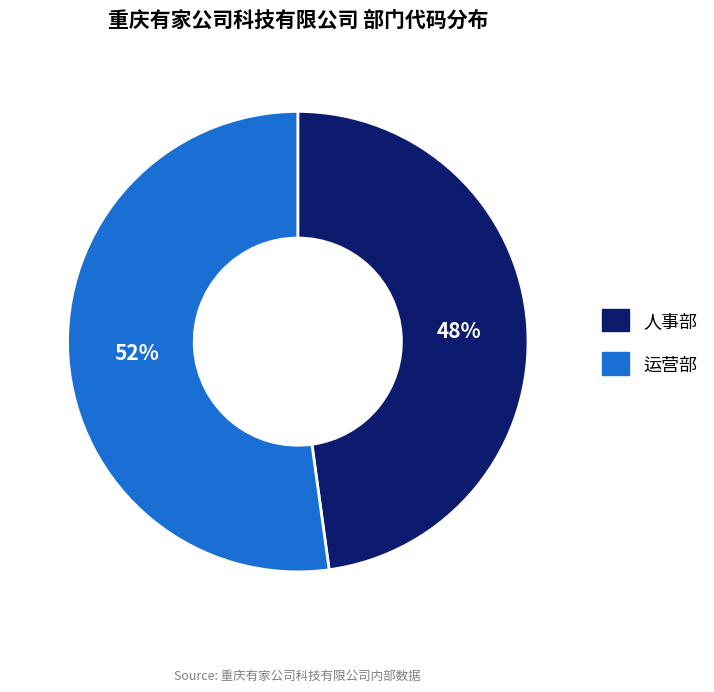

To the nearest percent, what is the combined percentage of 运营部 and 人事部?

100%